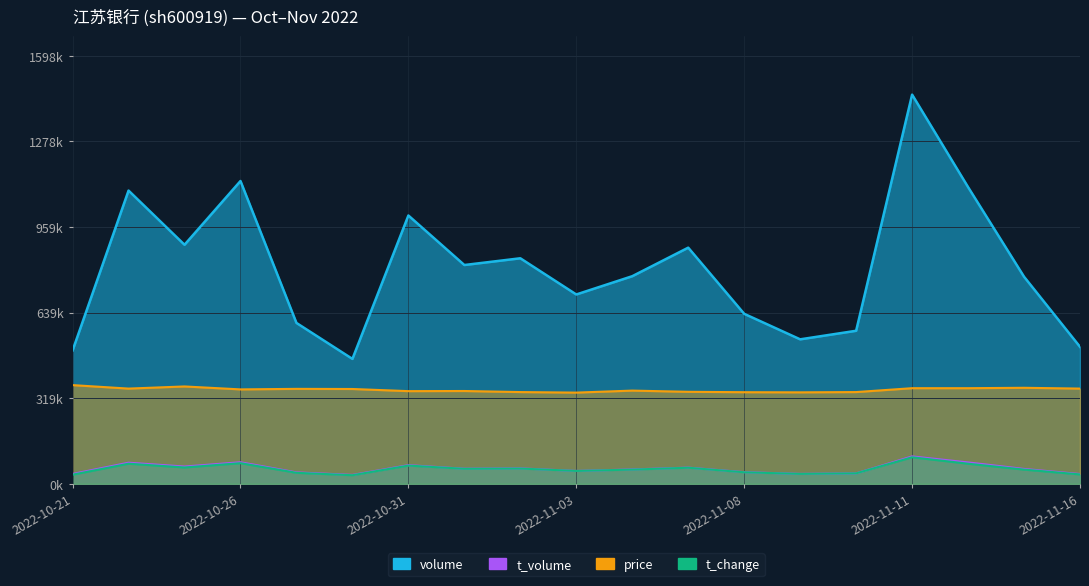

What is the total value across all series at 2022-10-28?

885495.0